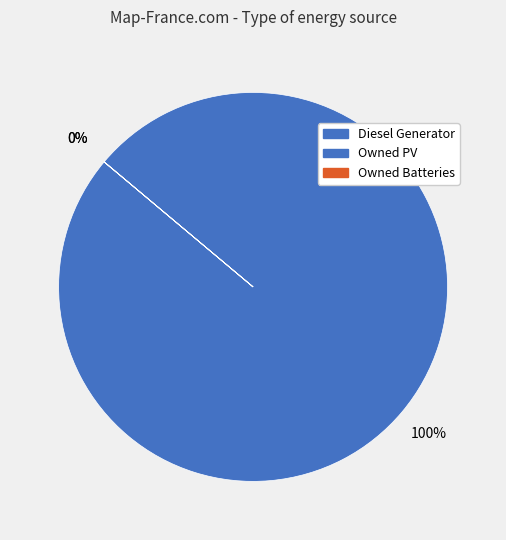

To the nearest percent, what is the combined percentage of Owned Batteries and Diesel Generator?

100%